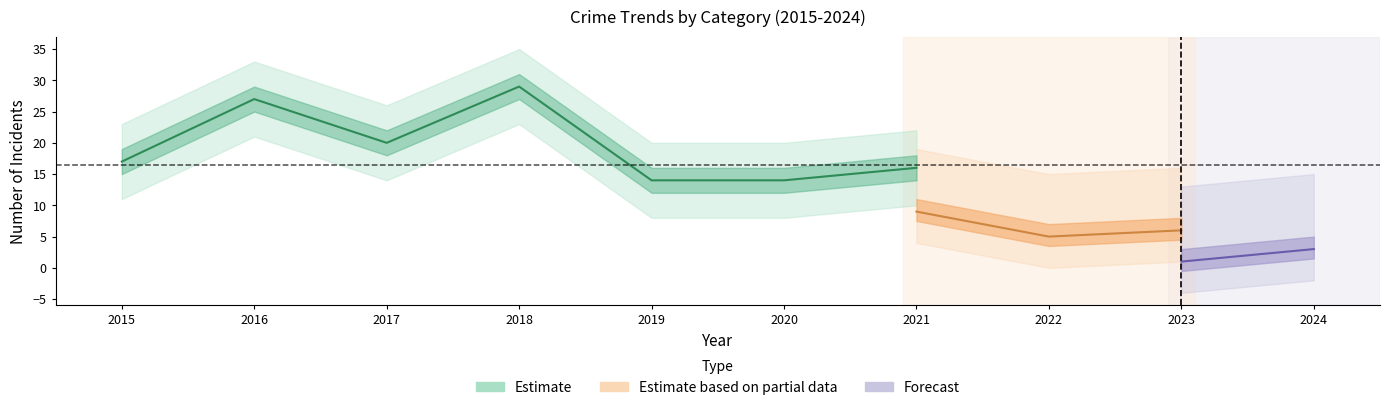

The Theft series shows 24 at 2021. True or false?

False